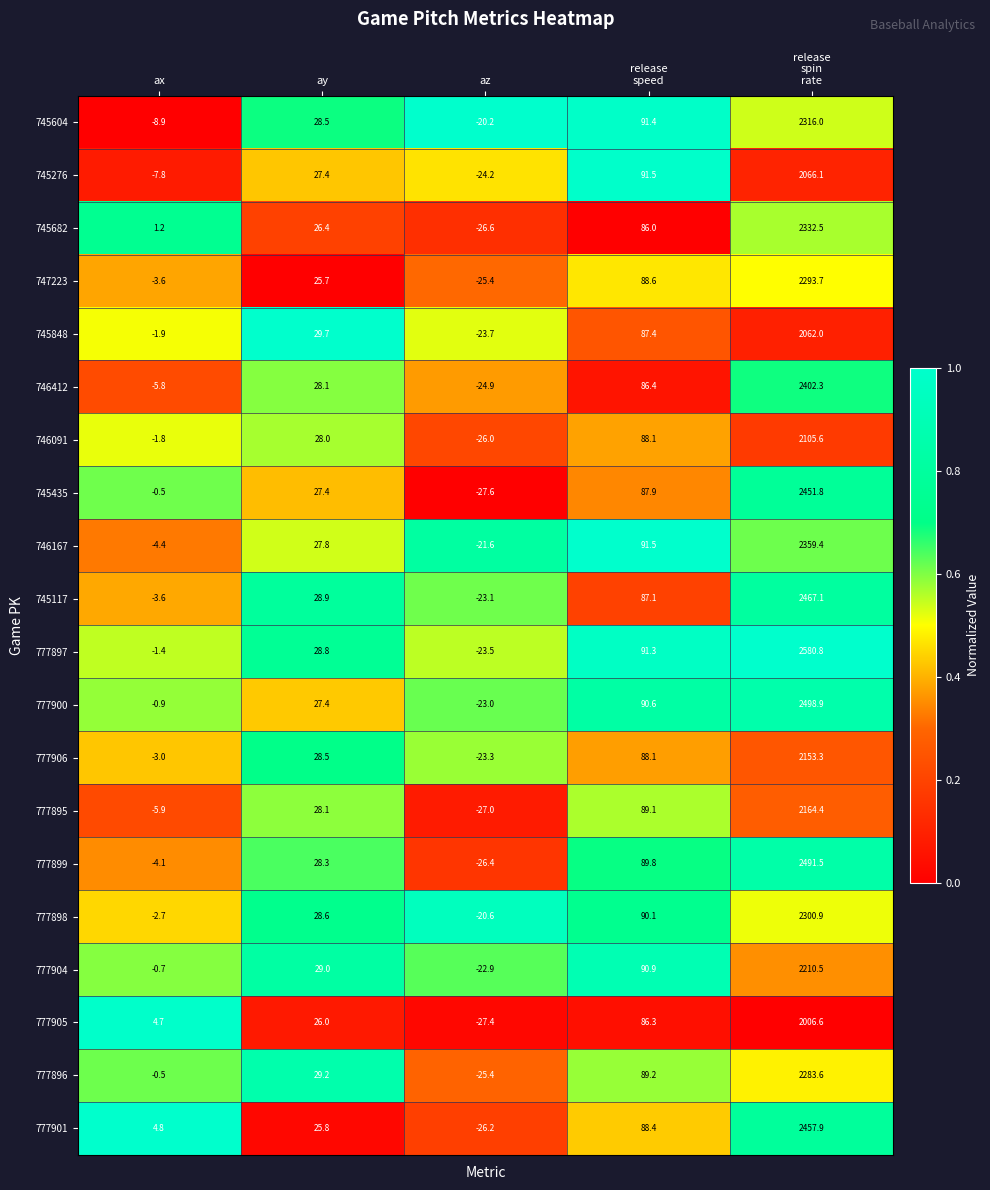

List the series in order of their peak value, highest first.

777897, 777900, 777899, 745117, 777901, 745435, 746412, 746167, 745682, 745604, 777898, 747223, 777896, 777904, 777895, 777906, 746091, 745276, 745848, 777905